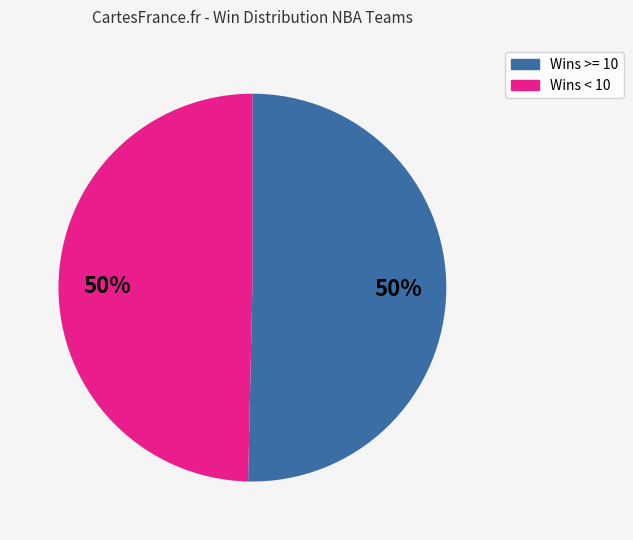

To the nearest percent, what is the average slice percentage?

50%